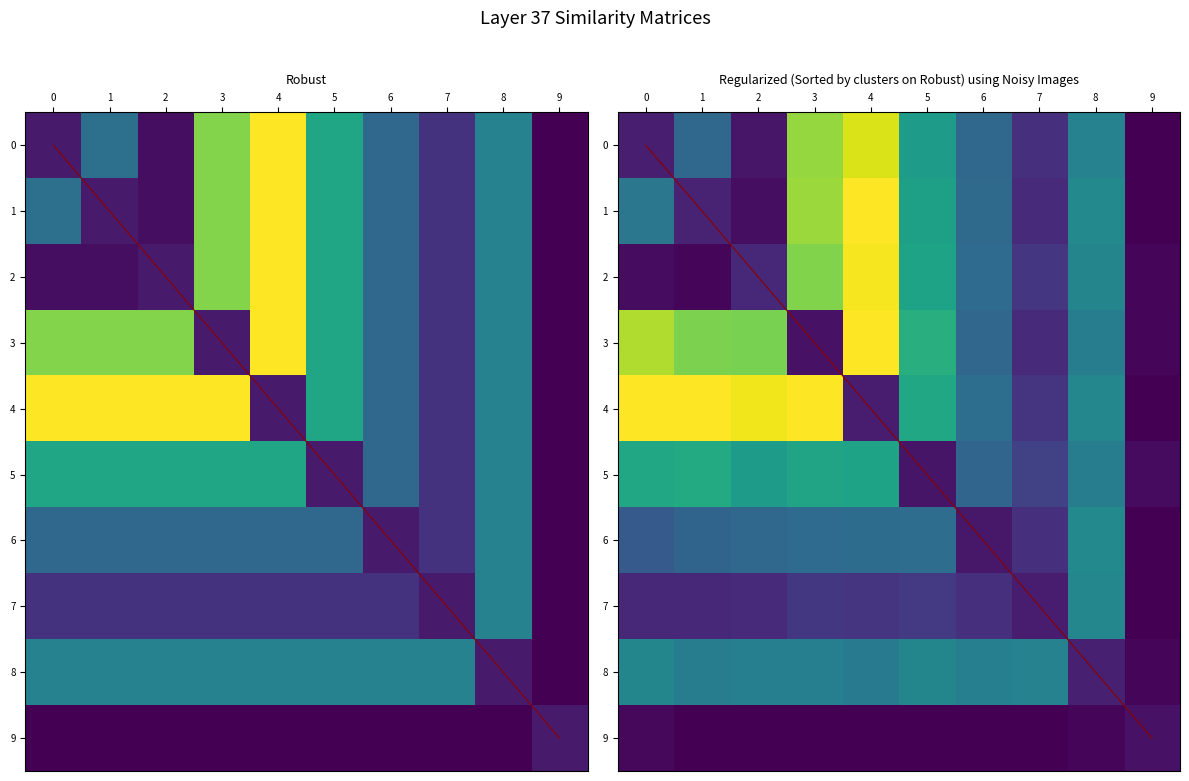

Rank the series by their maximum value, from highest to lowest.

1, 3, 4, 2, 0, 5, 6, 7, 8, 9